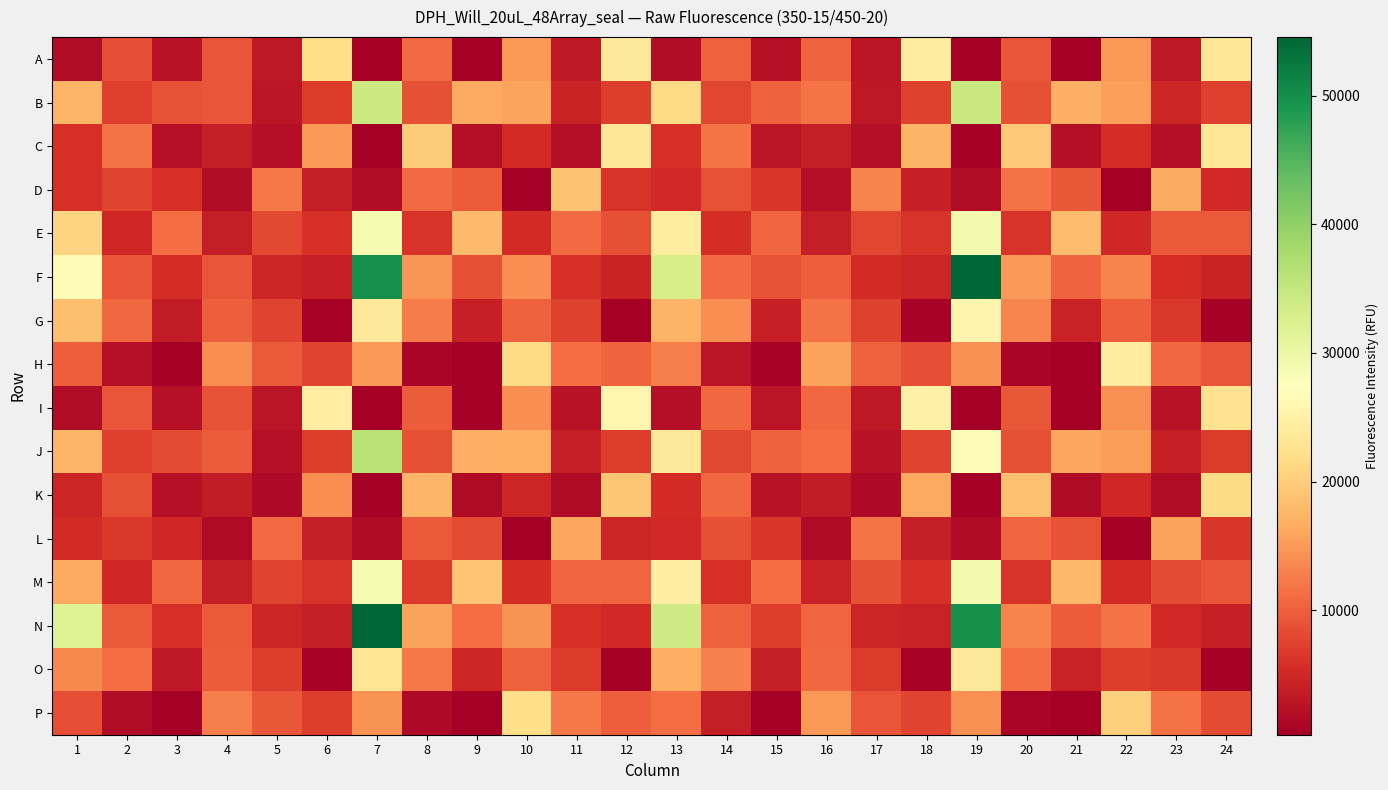

Reading left to right, list all the values displayed in this chart.

A: 1=1812	2=8438	3=2463	4=9088	5=3143	6=22104	7=354	8=11104	9=499	10=14789	11=3121	12=23647	13=1937	14=10221	15=2431	16=10343	17=2982	18=24378	19=332	20=9017	21=494	22=14899	23=3257	24=23362
B: 1=17492	2=7112	3=8907	4=9112	5=3045	6=6734	7=34302	8=8649	9=16404	10=15899	11=4453	12=6984	13=21368	14=7872	15=10188	16=11792	17=3145	18=7466	19=34608	20=8587	21=16880	22=15450	23=4560	24=7244
C: 1=5741	2=11679	3=2331	4=3813	5=2123	6=14984	7=448	8=19880	9=2058	10=5314	11=2063	12=23301	13=5718	14=11903	15=2757	16=3874	17=2073	18=17301	19=456	20=19443	21=2195	22=5421	23=2186	24=23284
D: 1=5717	2=7735	3=5791	4=1979	5=12371	6=3904	7=1981	8=11098	9=9647	10=413	11=18831	12=6248	13=5177	14=8873	15=6411	16=2023	17=13079	18=4017	19=1932	20=11738	21=9345	22=401	23=16495	24=5113
E: 1=20727	2=4962	3=11163	4=3789	5=8026	6=5923	7=28857	8=6148	9=17913	10=5377	11=11047	12=8739	13=24160	14=5433	15=10583	16=3871	17=7944	18=6241	19=29076	20=6161	21=18170	22=4913	23=9532	24=9635
F: 1=26636	2=9207	3=5580	4=9195	5=4717	6=4016	7=50049	8=14637	9=8784	10=13976	11=5775	12=4455	13=33134	14=10973	15=8862	16=9954	17=5260	18=4596	19=54558	20=14942	21=10394	22=13076	23=5489	24=4501
G: 1=18411	2=10860	3=3607	4=10031	5=7603	6=797	7=23447	8=12453	9=4122	10=10254	11=7508	12=490	13=17455	14=14002	15=3982	16=11670	17=7435	18=815	19=25571	20=13409	21=4242	22=9859	23=6624	24=538
H: 1=10062	2=2300	3=723	4=13890	5=9560	6=7548	7=15028	8=1161	9=452	10=21459	11=11244	12=10440	13=12685	14=2776	15=792	16=15786	17=10243	18=8502	19=14212	20=1165	21=429	22=24269	23=10873	24=9214
I: 1=1976	2=9090	3=2421	4=8927	5=2675	6=24608	7=321	8=9734	9=544	10=14007	11=2541	12=25776	13=2171	14=10719	15=2847	16=10789	17=3152	18=24949	19=506	20=9314	21=509	22=14124	23=2565	24=22500
J: 1=17526	2=7113	3=8271	4=9847	5=2431	6=7008	7=36248	8=8659	9=16940	10=16669	11=3969	12=7069	13=23524	14=8096	15=10205	16=11297	17=2483	18=7659	19=26988	20=8654	21=16089	22=15338	23=3931	24=6801
K: 1=4729	2=8618	3=2351	4=3661	5=1543	6=13996	7=387	8=17568	9=1749	10=4636	11=1642	12=19376	13=5198	14=10714	15=2546	16=3596	17=1576	18=16226	19=407	20=18635	21=1764	22=4801	23=1889	24=21628
L: 1=5250	2=6535	3=4846	4=1767	5=11110	6=3862	7=1695	8=9601	9=8286	10=410	11=16040	12=4698	13=5103	14=8615	15=6314	16=1798	17=11846	18=3868	19=1681	20=10664	21=8823	22=397	23=15661	24=6385
M: 1=16308	2=4820	3=10723	4=3808	5=7572	6=6111	7=28574	8=6723	9=19059	10=5553	11=10598	12=10605	13=24688	14=5727	15=11330	16=4159	17=8737	18=6040	19=29045	20=6205	21=17707	22=5198	23=8287	24=9013
N: 1=31936	2=9580	3=5690	4=9556	5=4708	6=3795	7=54383	8=15615	9=11159	10=14440	11=5943	12=5186	13=33818	14=10090	15=6896	16=10529	17=4768	18=4288	19=49712	20=13132	21=9760	22=11587	23=5096	24=4025
O: 1=13472	2=11128	3=3181	4=9745	5=7045	6=776	7=23037	8=12323	9=4742	10=10126	11=6844	12=521	13=16962	14=12859	15=3742	16=10726	17=6867	18=760	19=23723	20=11503	21=4230	22=7074	23=6656	24=600
P: 1=8519	2=1998	3=728	4=12747	5=9421	6=6983	7=14488	8=1387	9=447	10=21982	11=12378	12=9930	13=11290	14=3750	15=723	16=14734	17=9070	18=7715	19=14234	20=1138	21=418	22=20365	23=11598	24=8366